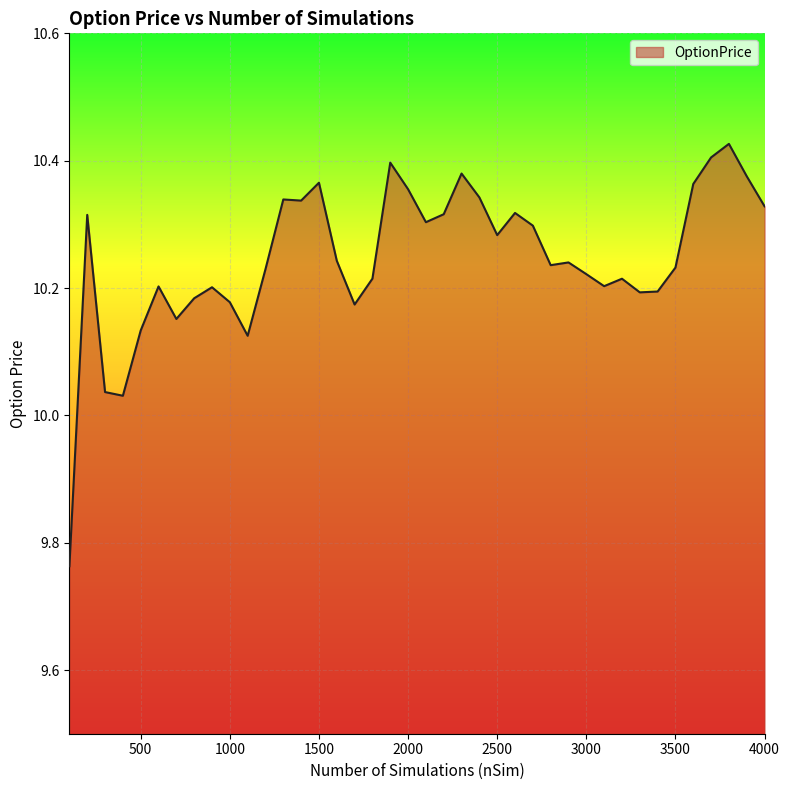

What is the difference between the maximum and minimum values?

0.7